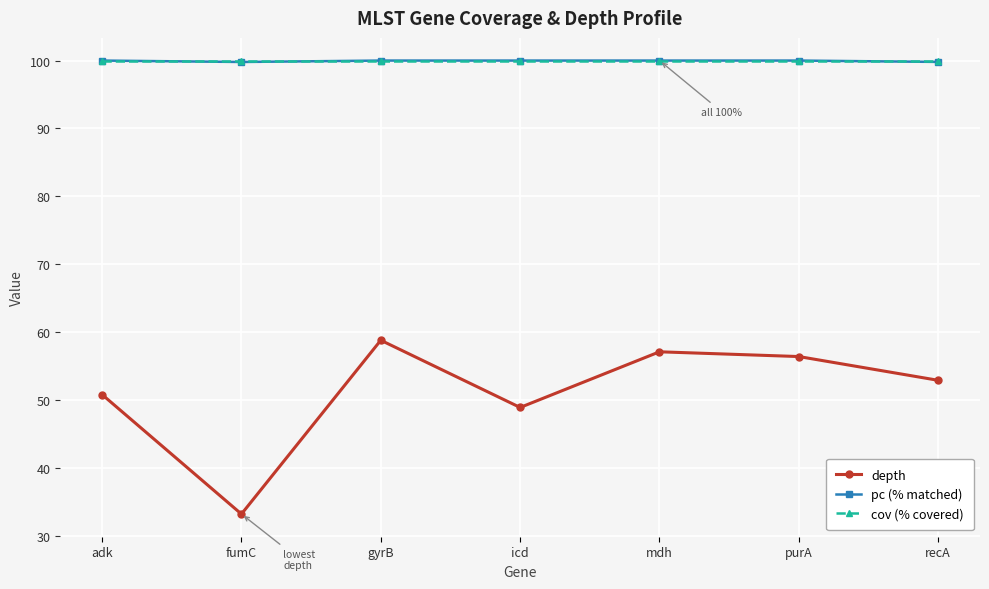

What is the label of the 2nd point from the right?

purA